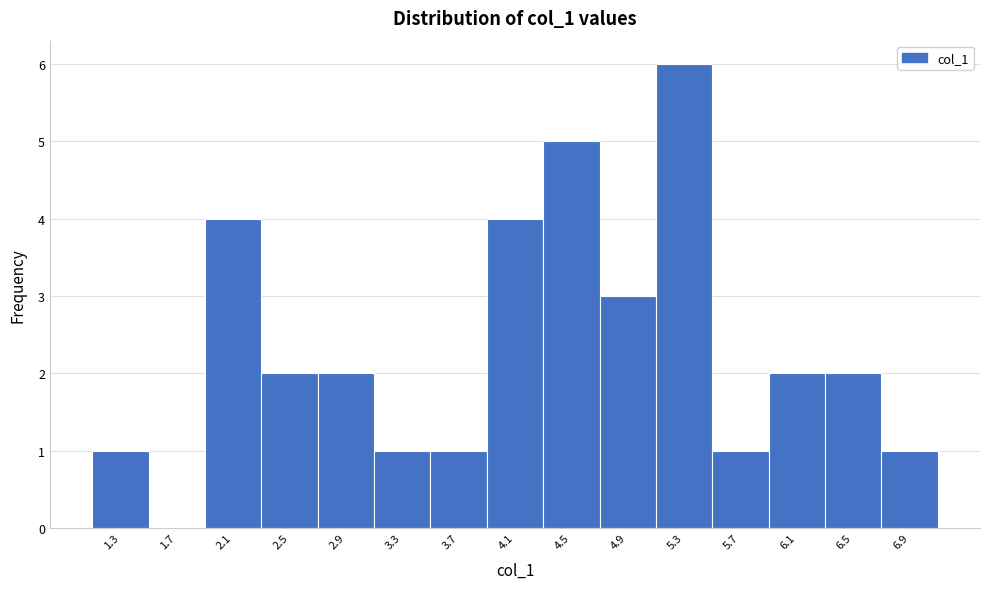

How tall is the bar that spans 4.30 to 4.70 on the x-axis? Neither the bar edges nor the heights are printed on the chart, so give them approximately, as read against the axes.

5